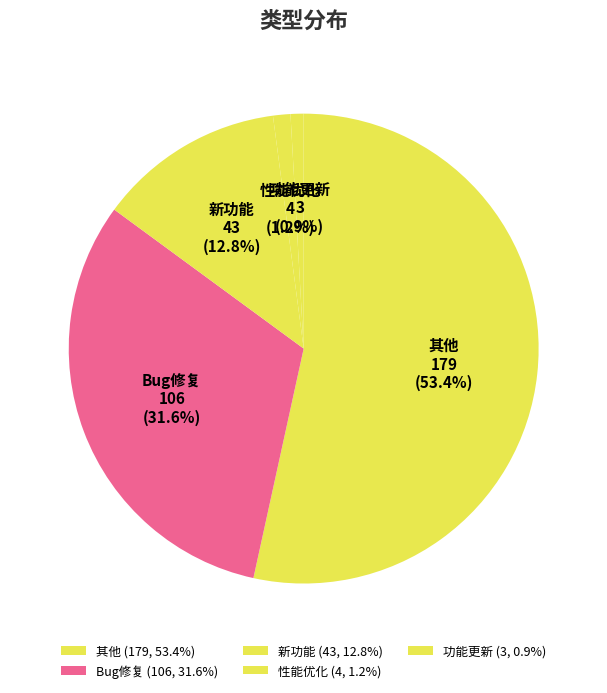

Which category has the biggest portion of the pie?

其他